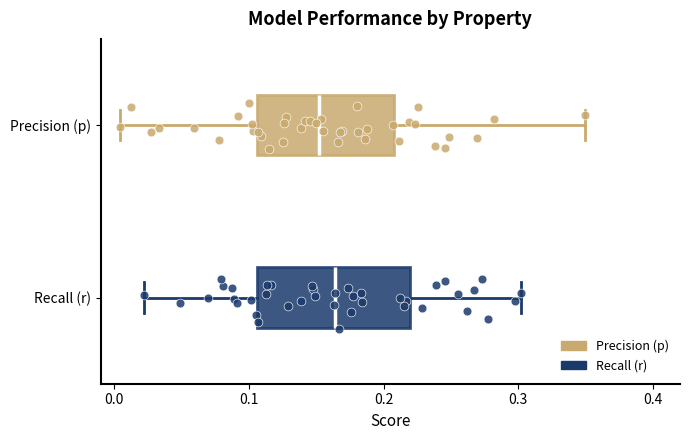

Reading bottom to top, read every box against the x-axis: the position of its median line, the range the box covers, and the ends of its whiskers. The values are not printed on the chart, so give them approximately, as read against the axis.

Recall (r): median 0.16, box 0.11 to 0.22, whiskers 0.02 to 0.30
Precision (p): median 0.15, box 0.11 to 0.21, whiskers 0.00 to 0.35